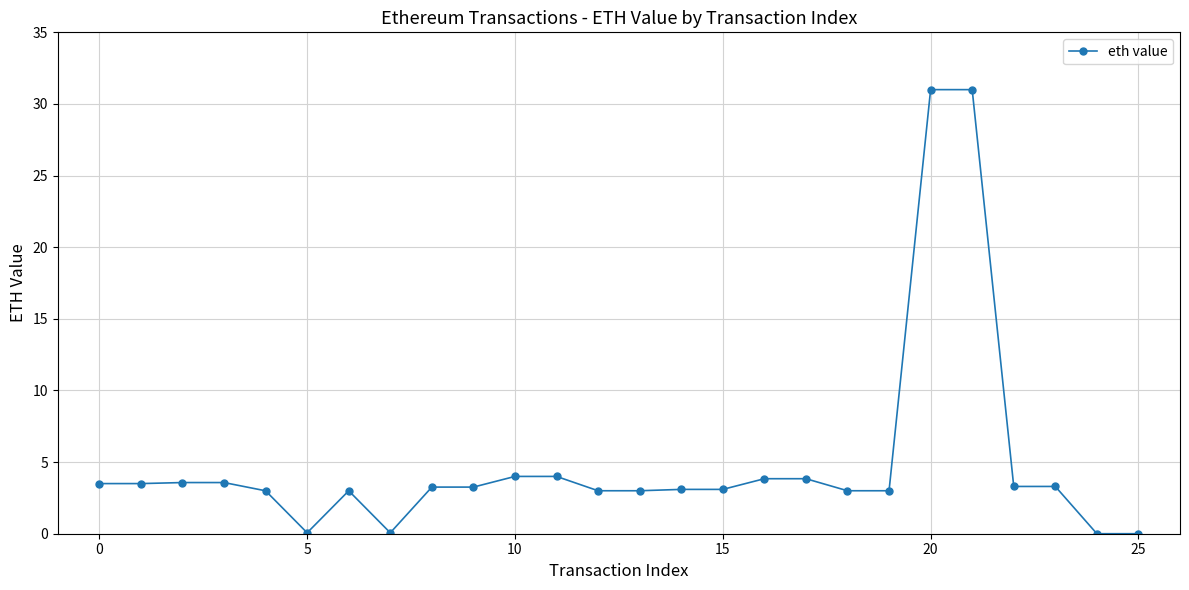

What is the value of the 14th point from the left?

3.0